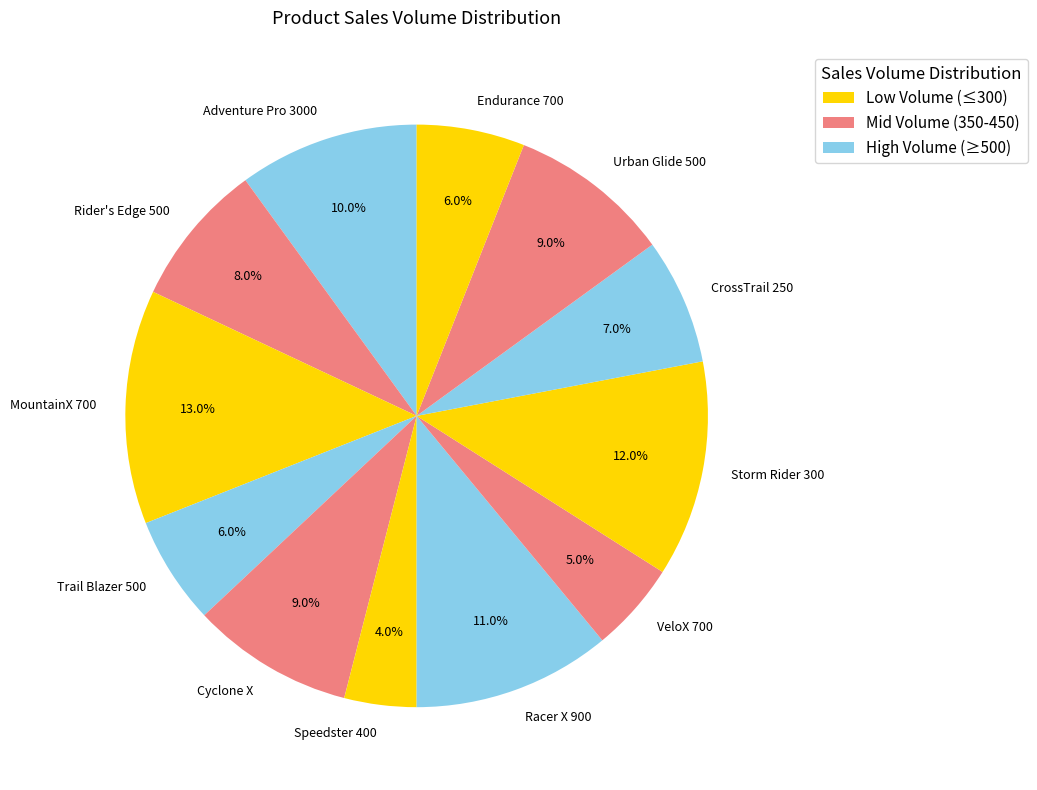

How much of the chart is everything except Urban Glide 500?

91.0%